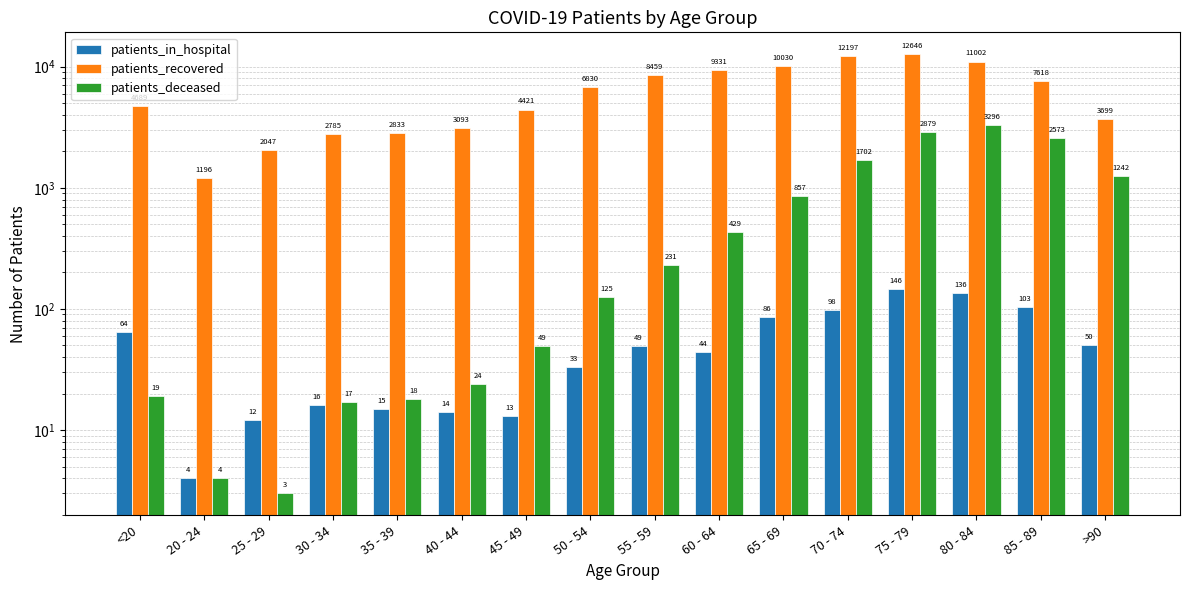

Which label corresponds to the largest value in the chart?

75 - 79